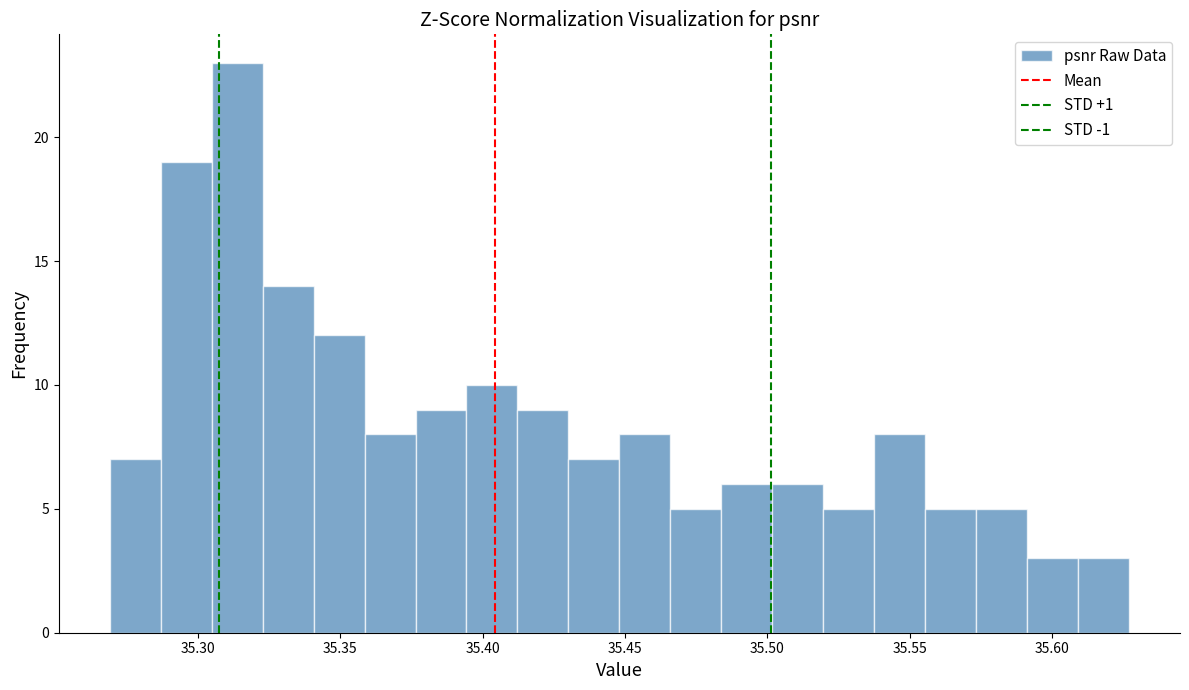

Around what value on the x-axis is the tallest bar? Give the approximate position of its centre, as read against the axis.

35.315